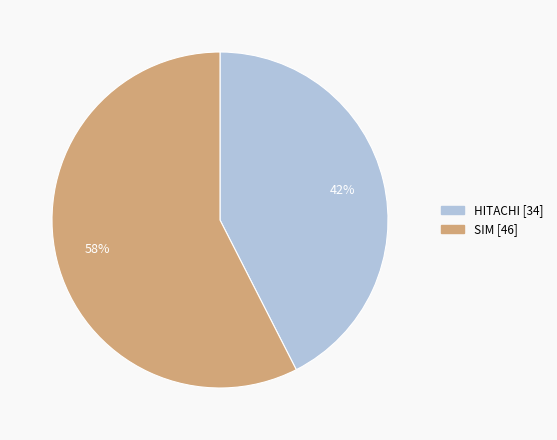

Which slice is the smallest?

HITACHI